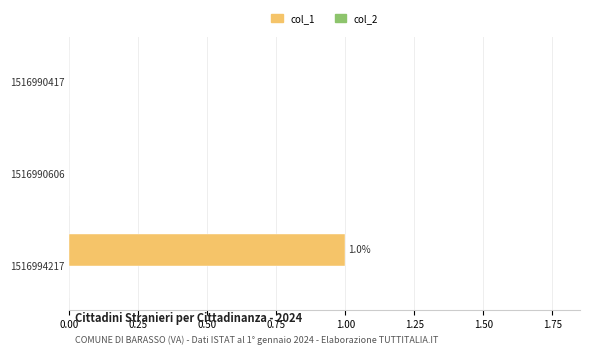

Is it true that the value at 1516990417 is 0?

True